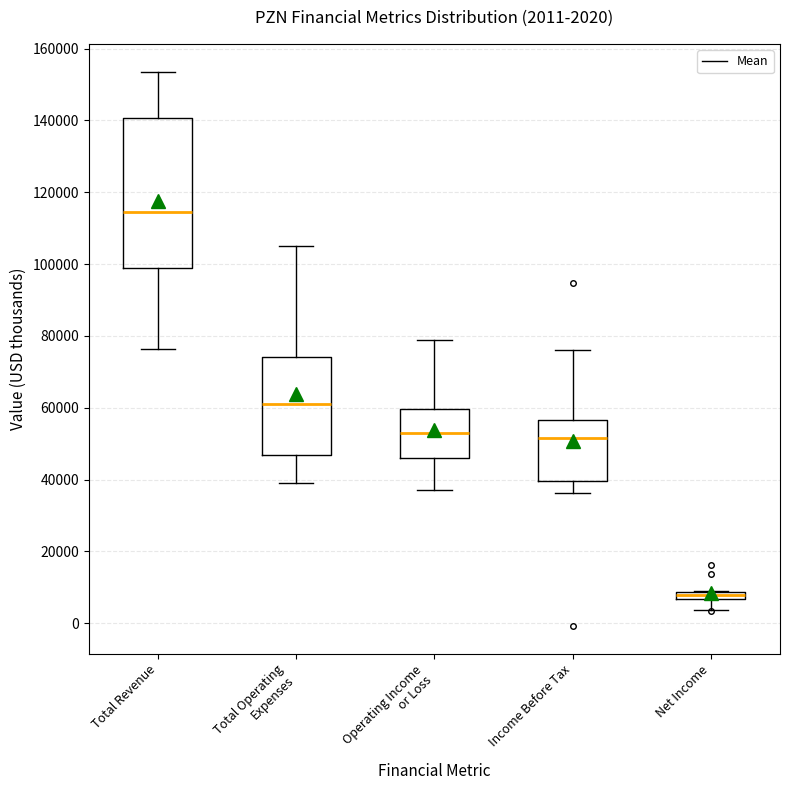

Which box's median line is the lowest?

Net Income